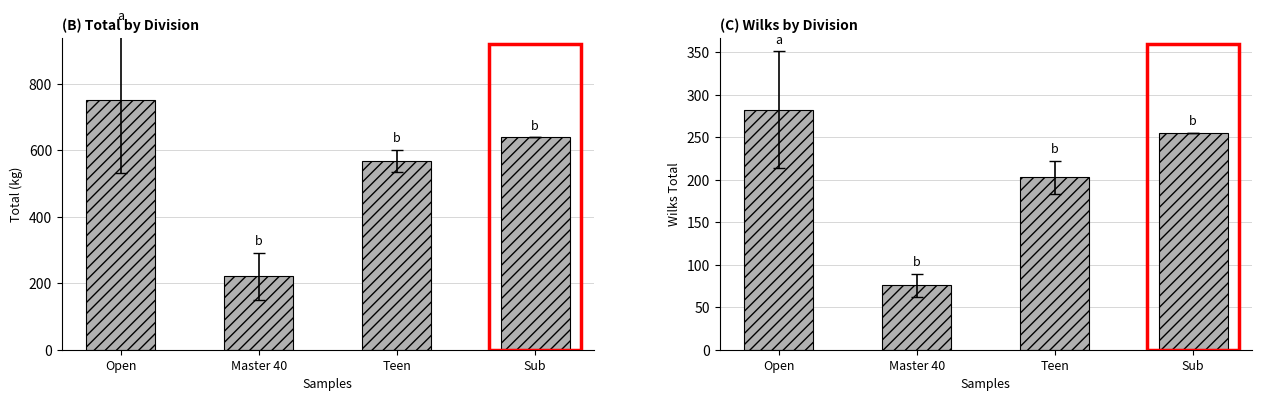

What are all the series names shown in the legend?

Total, Wilks Total